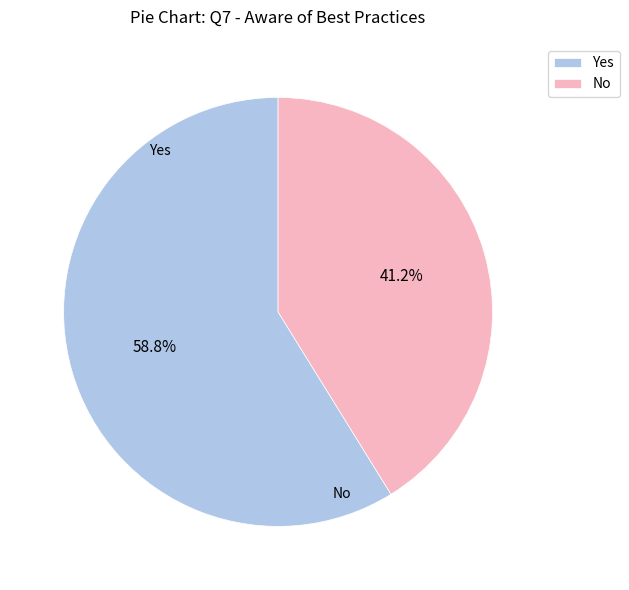

How many segments does this pie chart have?

2